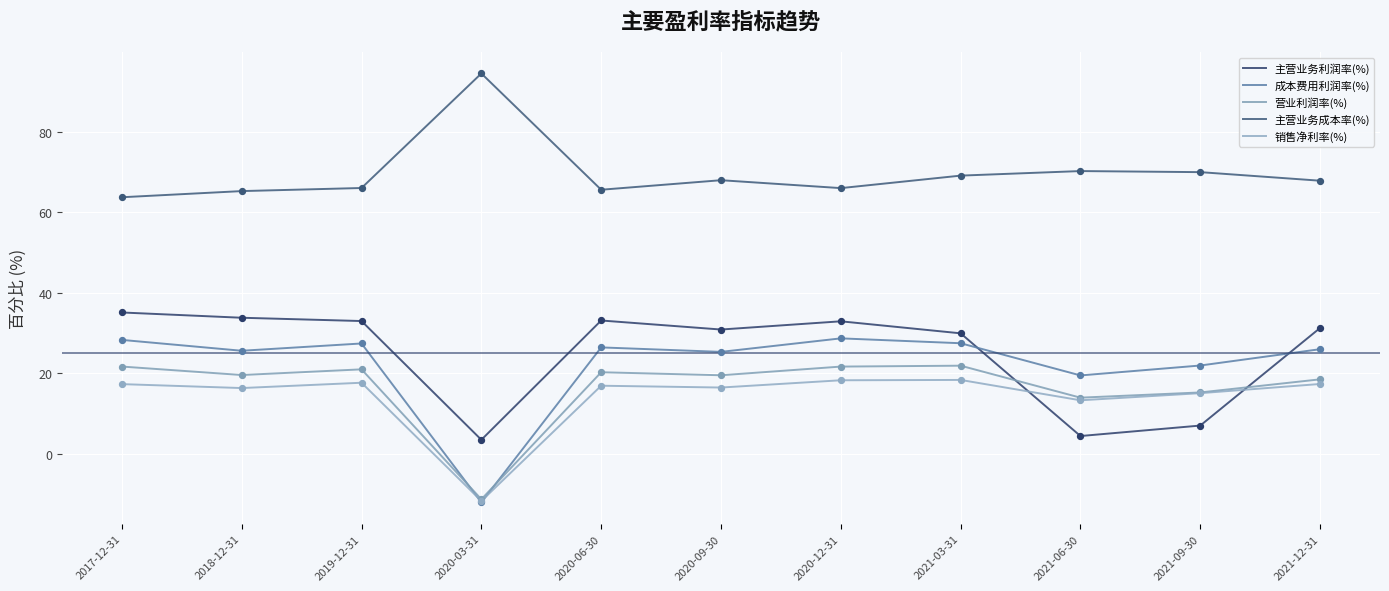

What is the total value across all series at 2020-09-30?

160.0